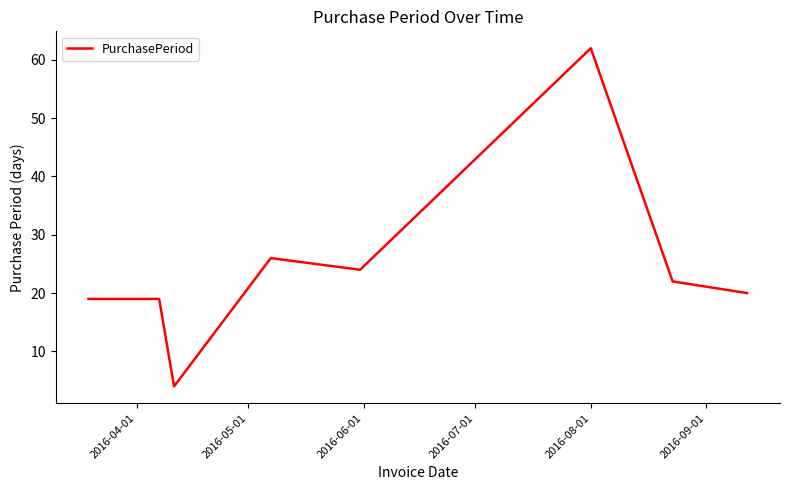

How many categories are shown in the chart?

8